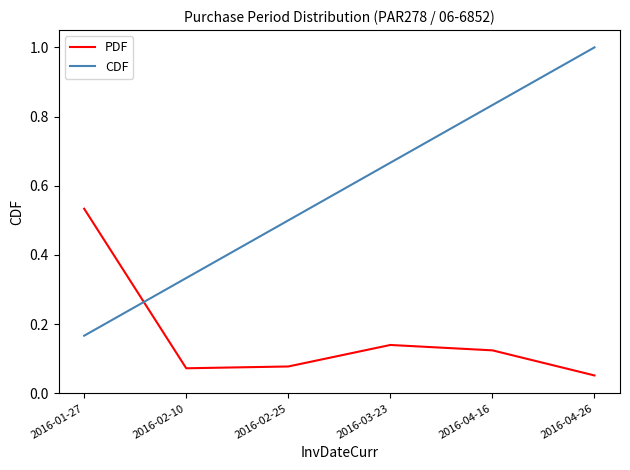

What are all the series names shown in the legend?

PDF, CDF